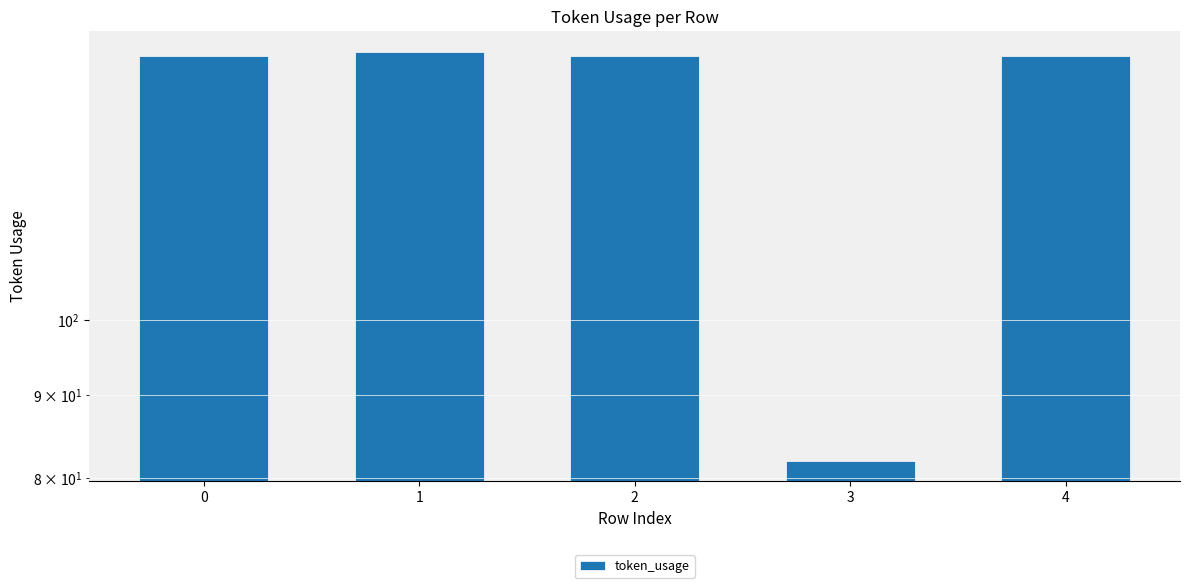

Is it true that the value at 2 is 225?

False